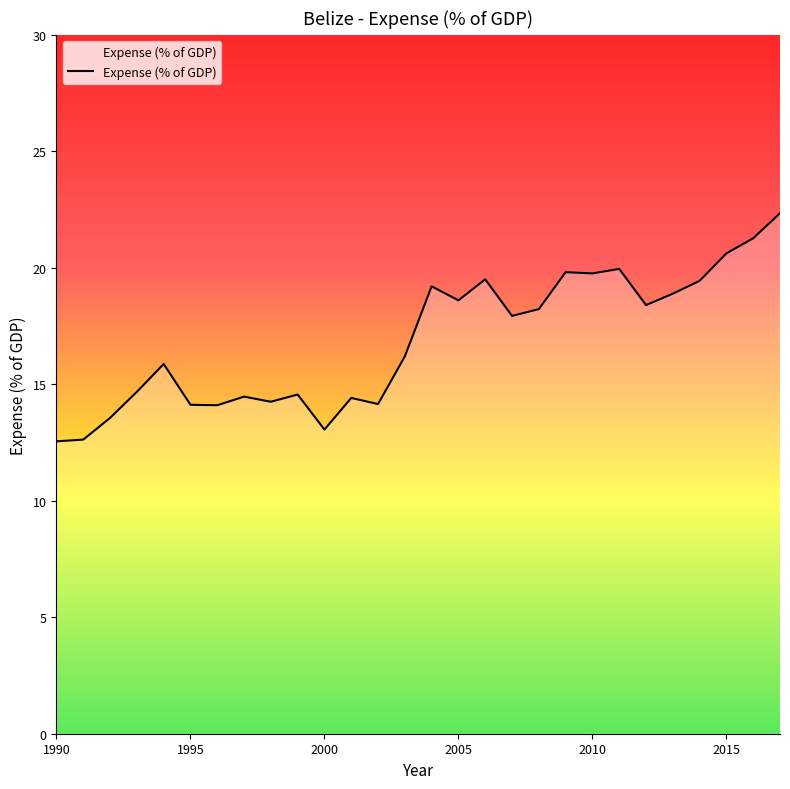

What is the smallest value displayed?

12.5